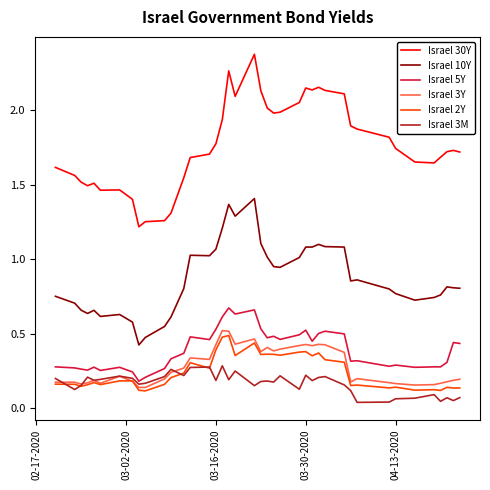

True or false: Israel 5Y and Israel 30Y cross at least once.

False